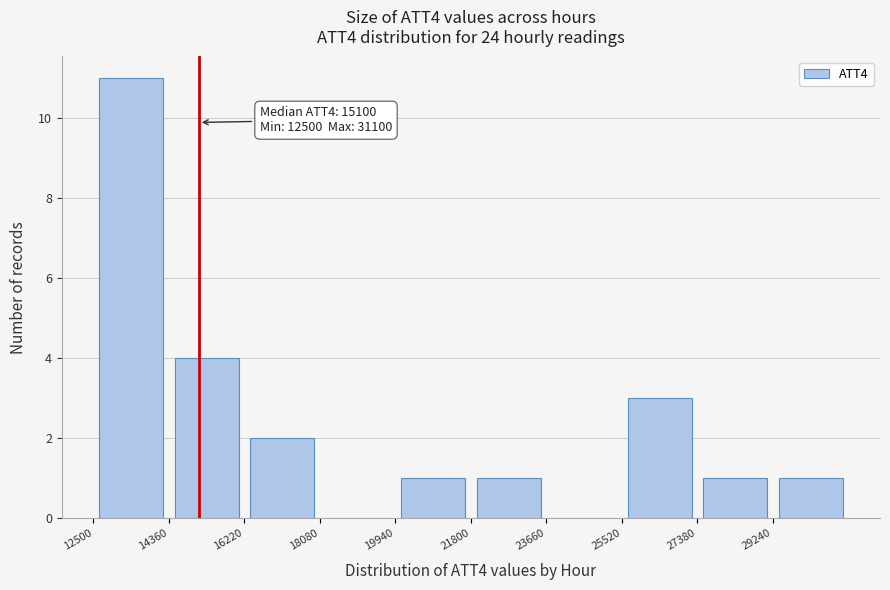

Which range on the x-axis has the tallest bar?

12500 to 14360